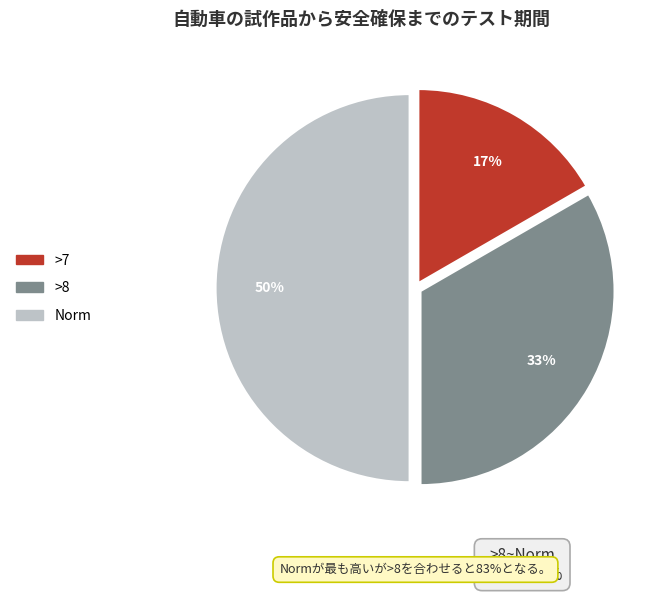

Is the sum of Norm and >7 greater than half?

Yes